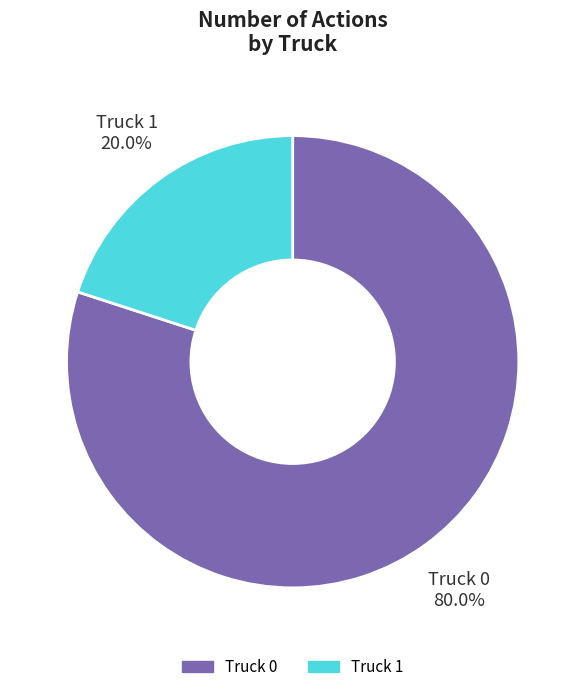

To the nearest percent, what is the difference between the largest and smallest slice percentages?

60%